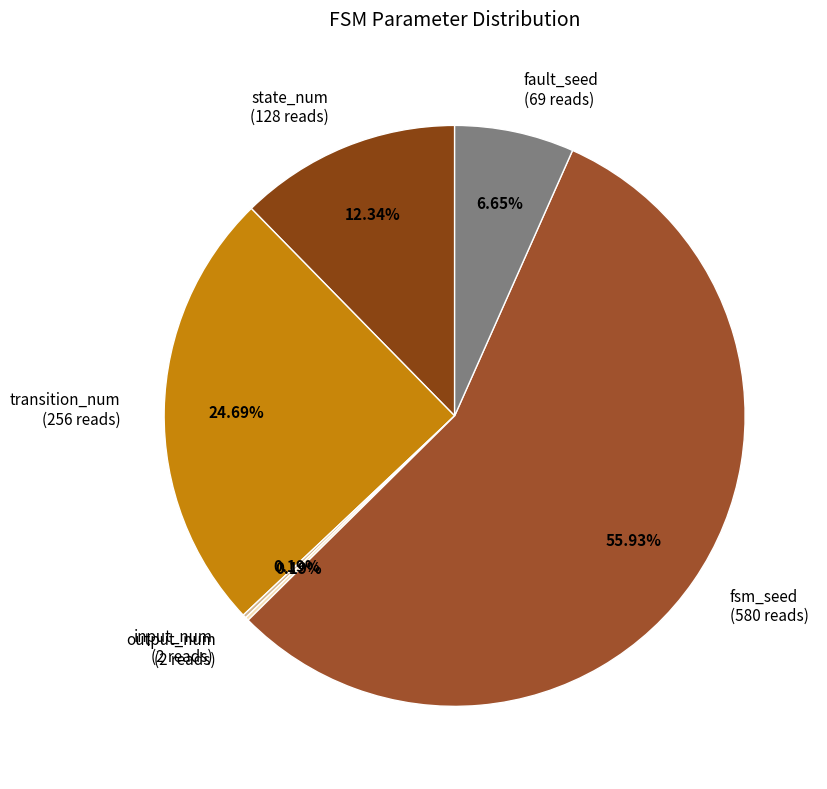

Between fault_seed (69 reads) and fsm_seed (580 reads), which is larger?

fsm_seed (580 reads)